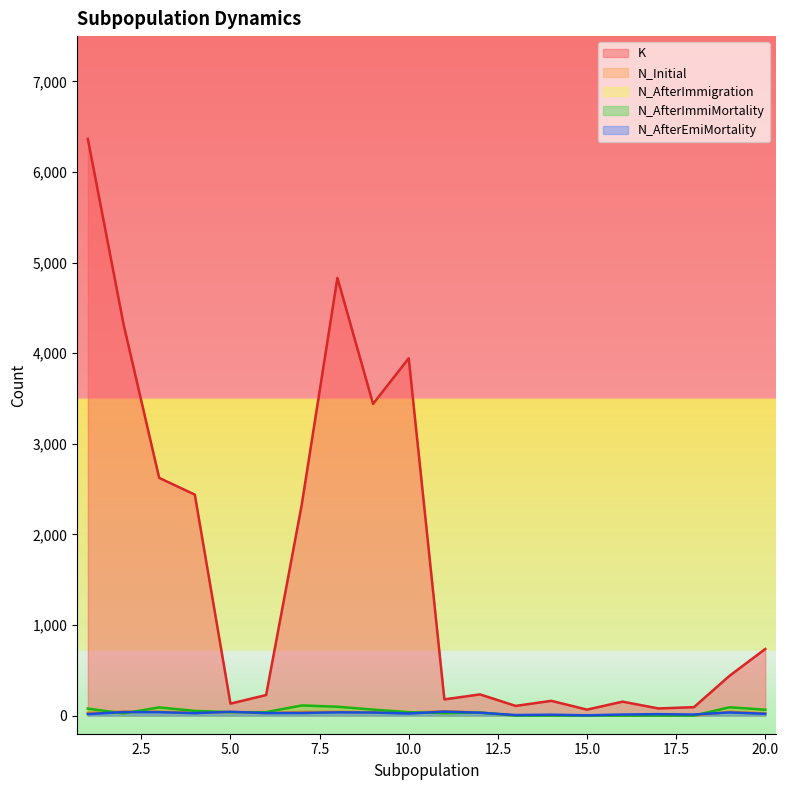

List the series in order of their peak value, lowest first.

N_AfterEmiMortality, N_Initial, N_AfterImmigration, N_AfterImmiMortality, K